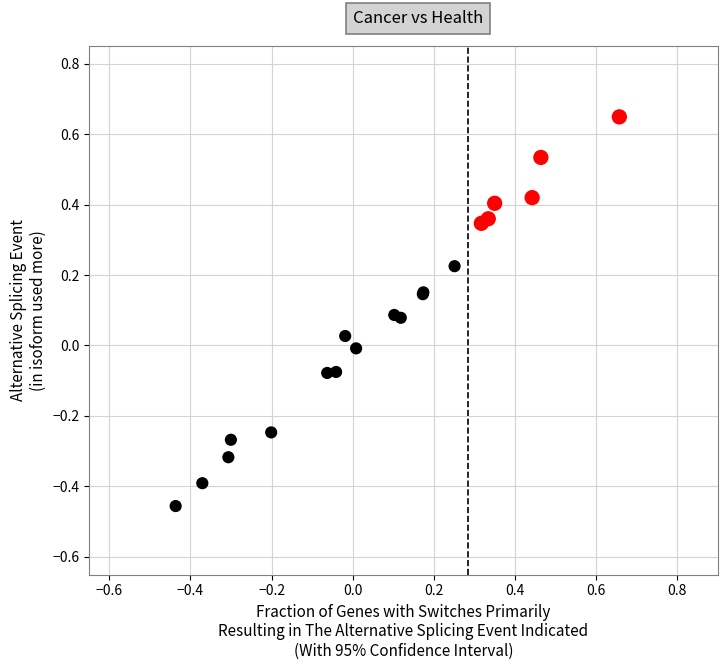

What are all the series names shown in the legend?

FALSE, TRUE